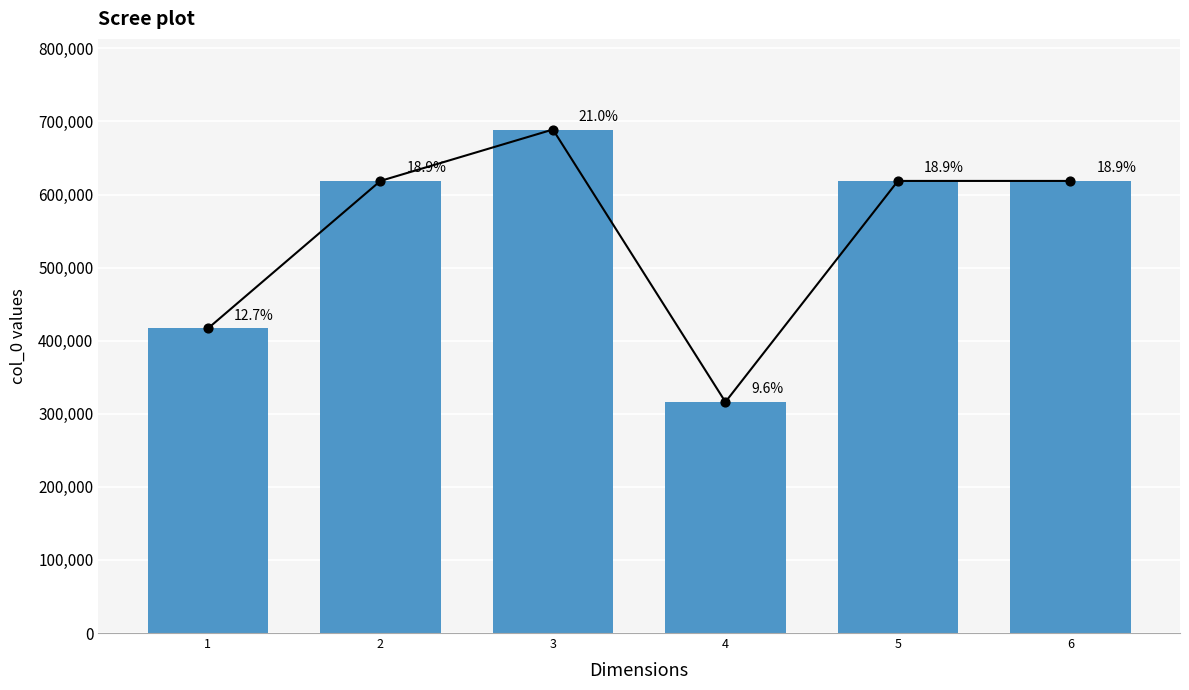

Which has a higher value, 1 or 5?

5